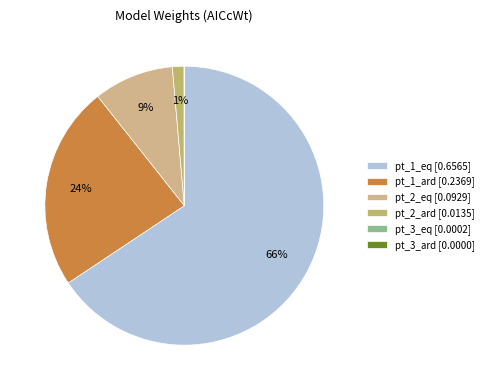

To the nearest percent, what is the average slice percentage?

17%